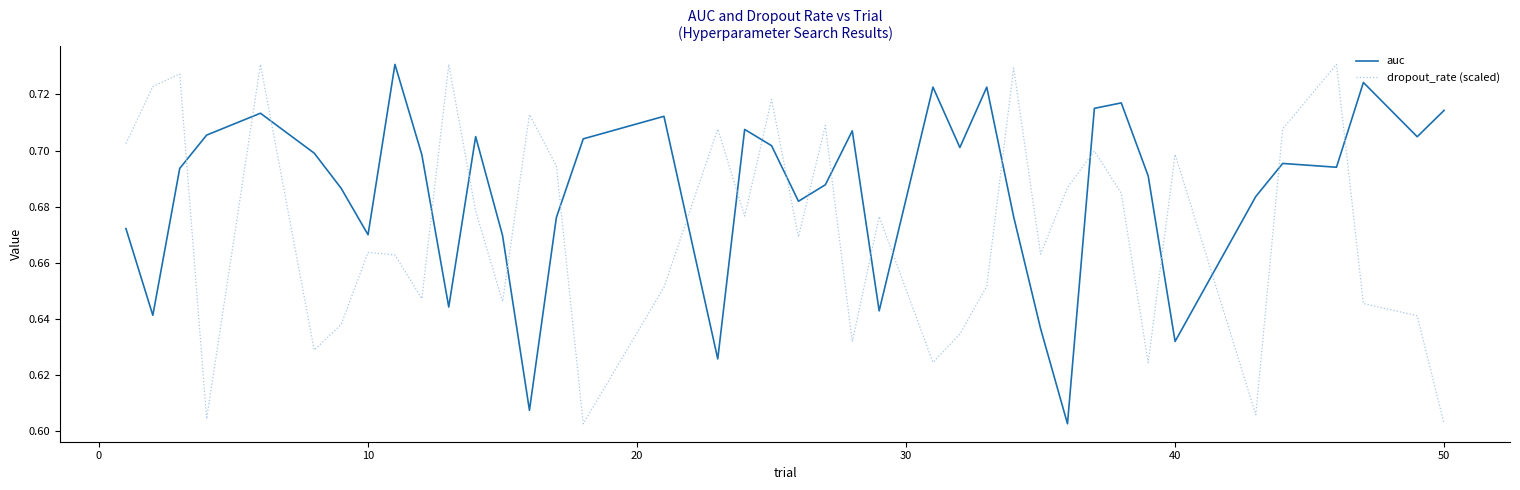

What is the difference between the second highest and second lowest values in the auc series?

0.1